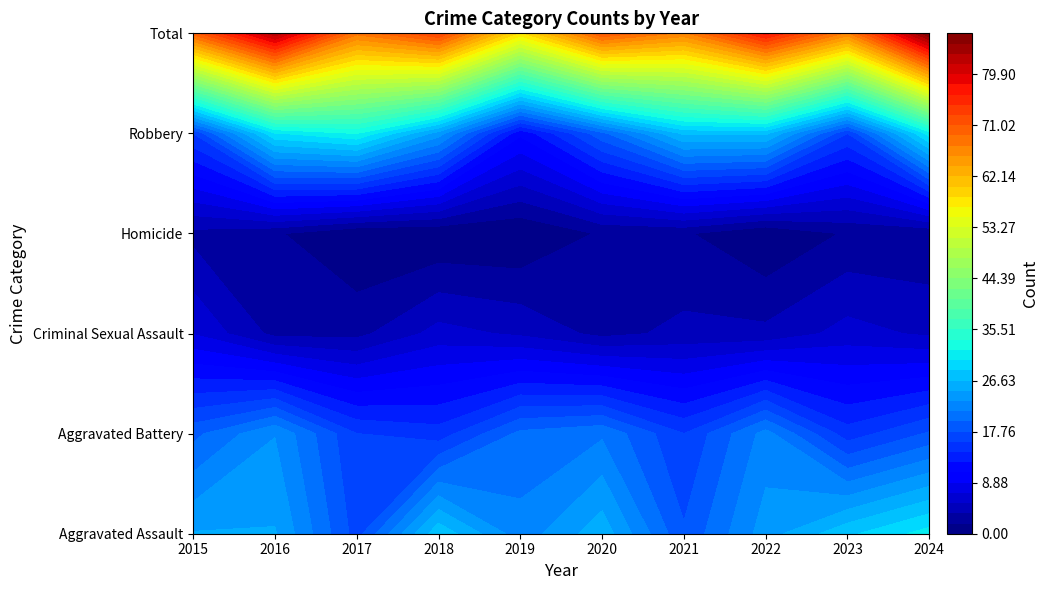

The Aggravated Assault series shows 28 at 2023. True or false?

True